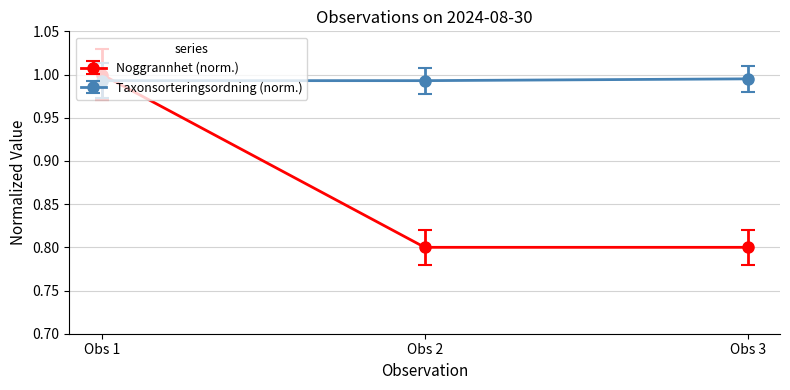

Which series has the largest total across all categories?

Taxonsorteringsordning (norm.)